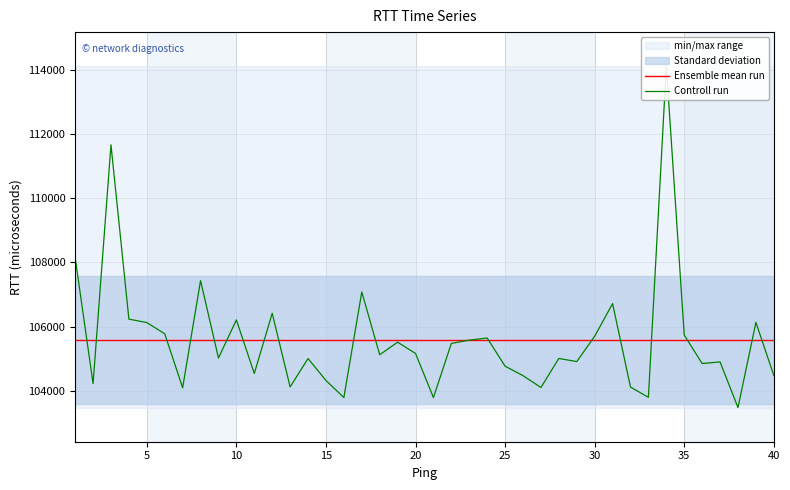

In Controll run, how many points are lower than both neighbors (excluding endpoints)?

13